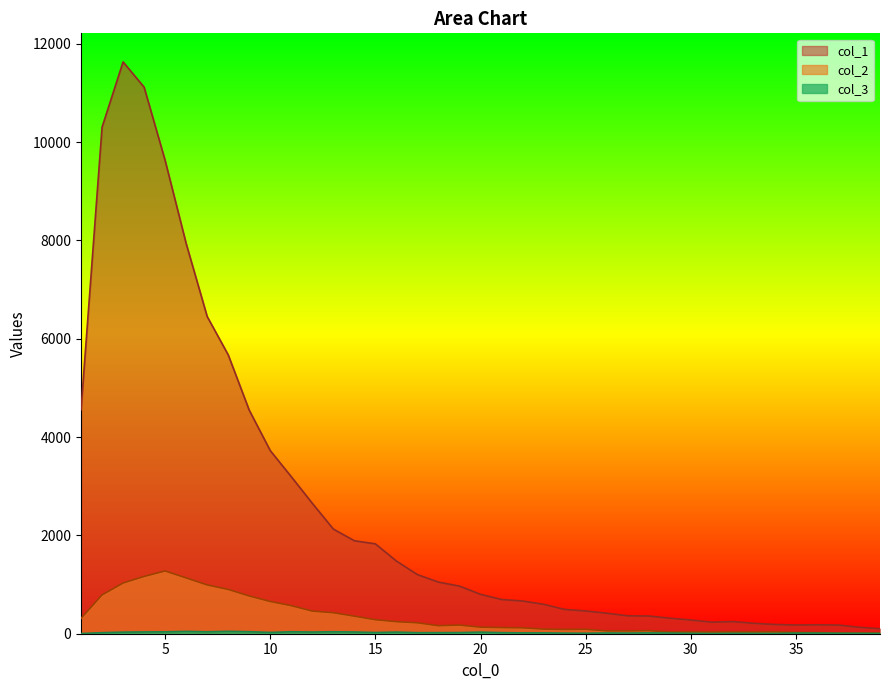

Reading left to right, transcribe all the data shown in this chart.

col_1: 4554	10303	11631	11118	9627	7937	6452	5673	4547	3725	3194	2653	2129	1891	1828	1478	1202	1050	968	801	696	665	598	494	463	417	364	360	316	279	235	247	212	188	177	182	177	131	101
col_2: 312	789	1031	1165	1277	1135	993	901	768	656	571	460	427	357	285	245	222	163	176	133	125	120	94	87	90	58	57	62	35	36	35	36	36	39	26	23	15	16	17
col_3: 4	21	32	36	38	47	39	48	41	26	40	34	40	35	24	33	21	22	23	32	22	17	17	12	10	15	13	17	13	8	5	8	7	6	13	13	9	7	5